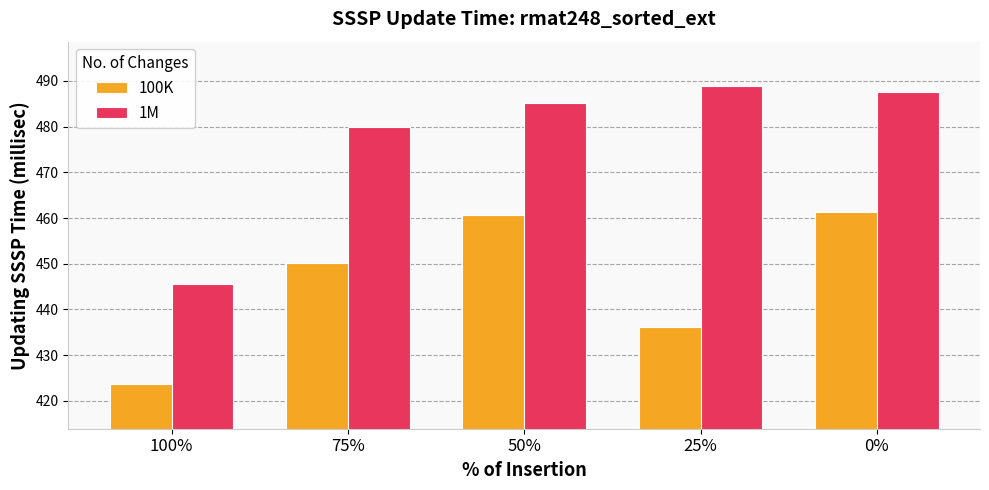

Read the 1M value at 75%.

480.0